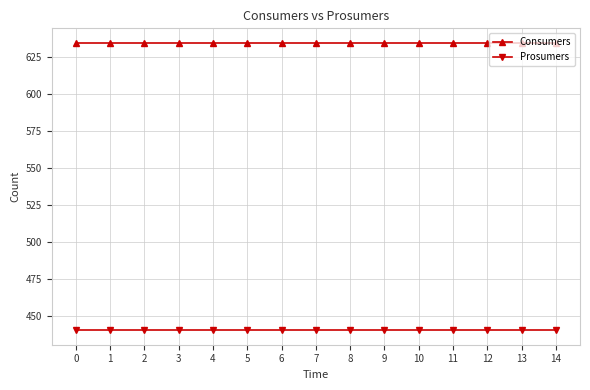

How many distinct data groups are displayed?

2